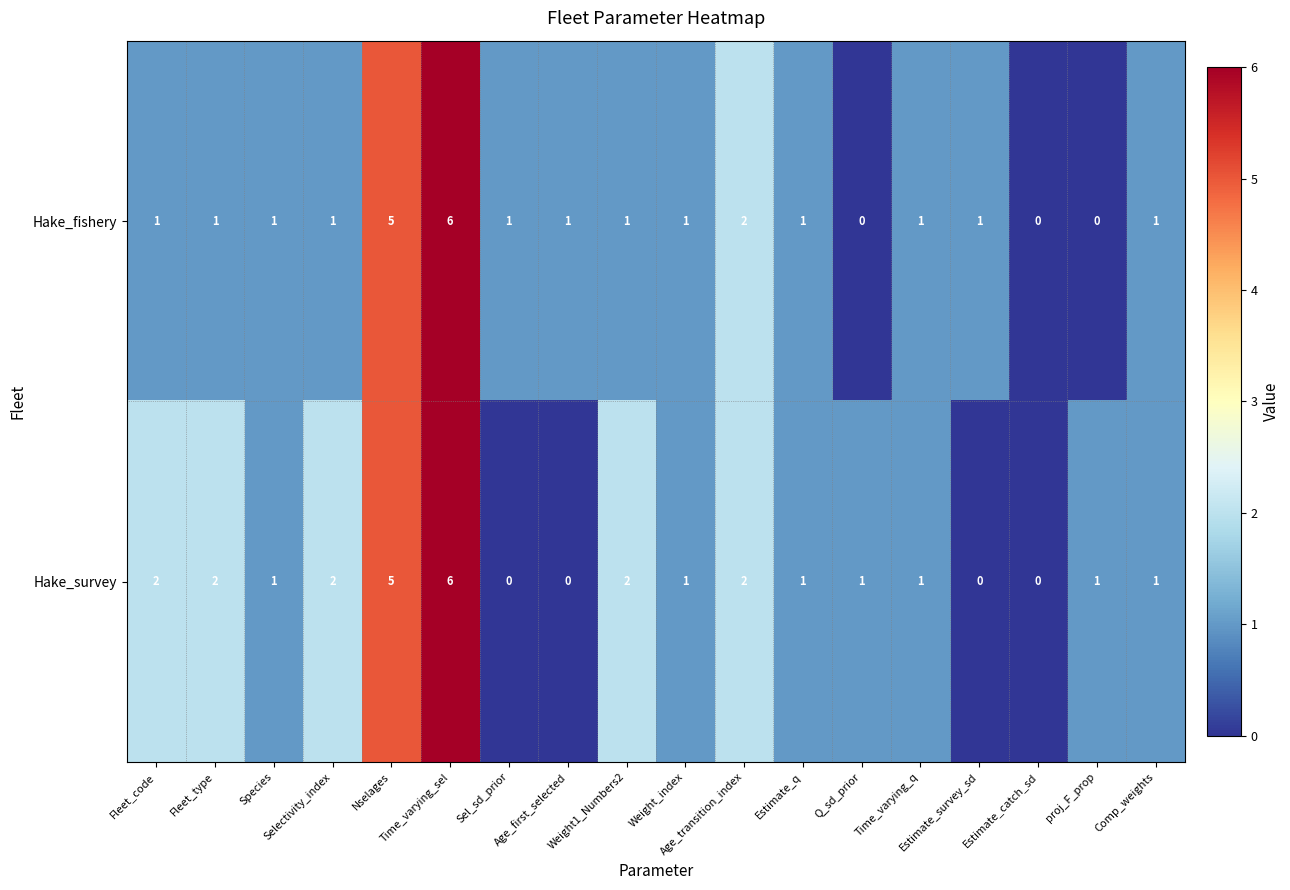

What is the difference between the maximum and minimum values in the Hake_survey series?

6